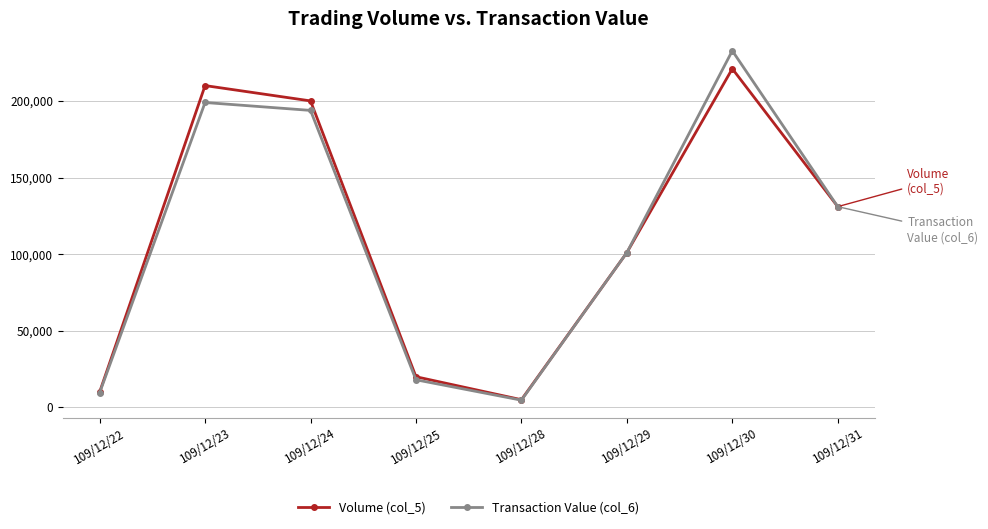

Reading right to left, extract all data points from this chart.

Volume (col_5): 131000	221000	101000	5000	20000	200000	210000	10000
Transaction Value (col_6): 130980	232720	100990	4700	18000	193800	198960	9500